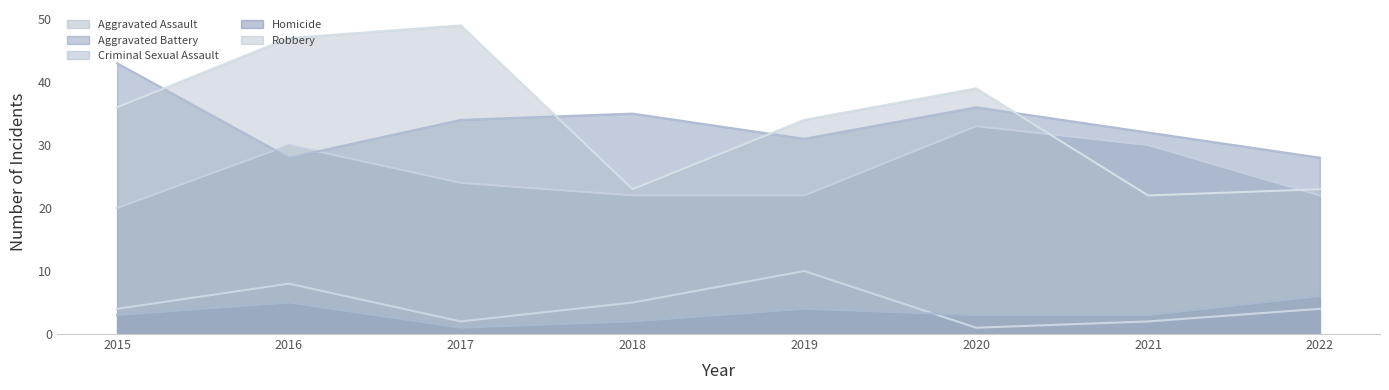

List the labels in order of Homicide value, largest first.

2022, 2016, 2019, 2015, 2020, 2021, 2018, 2017